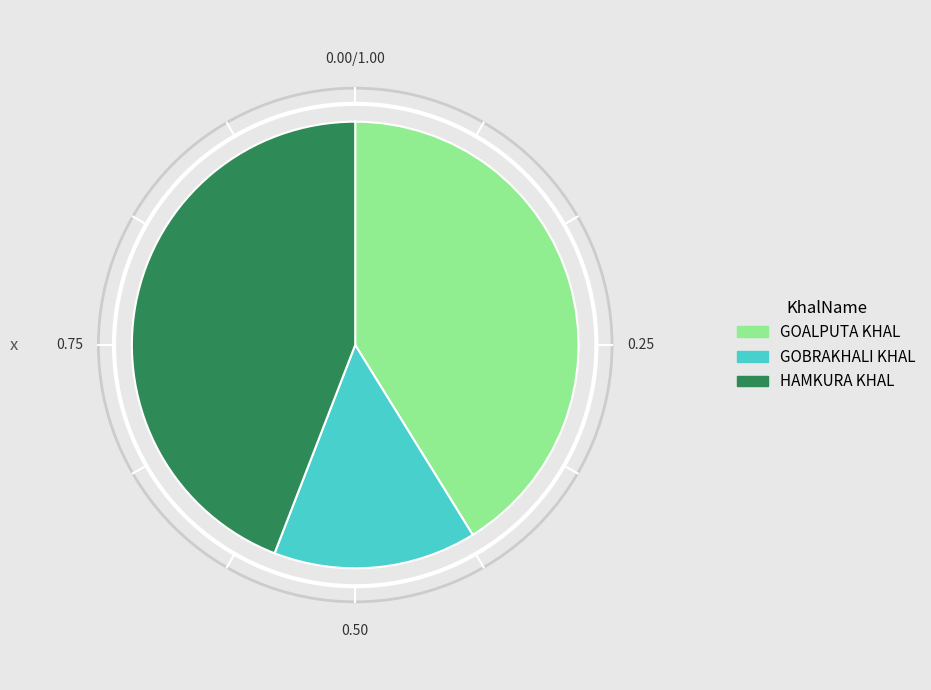

True or false: HAMKURA KHAL accounts for 44% of the total.

True